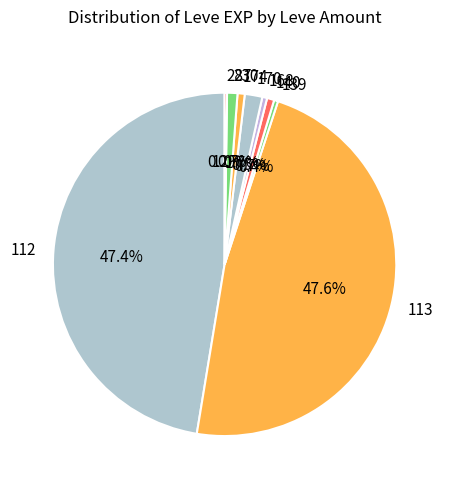

Between 174 and 112, which is larger?

112